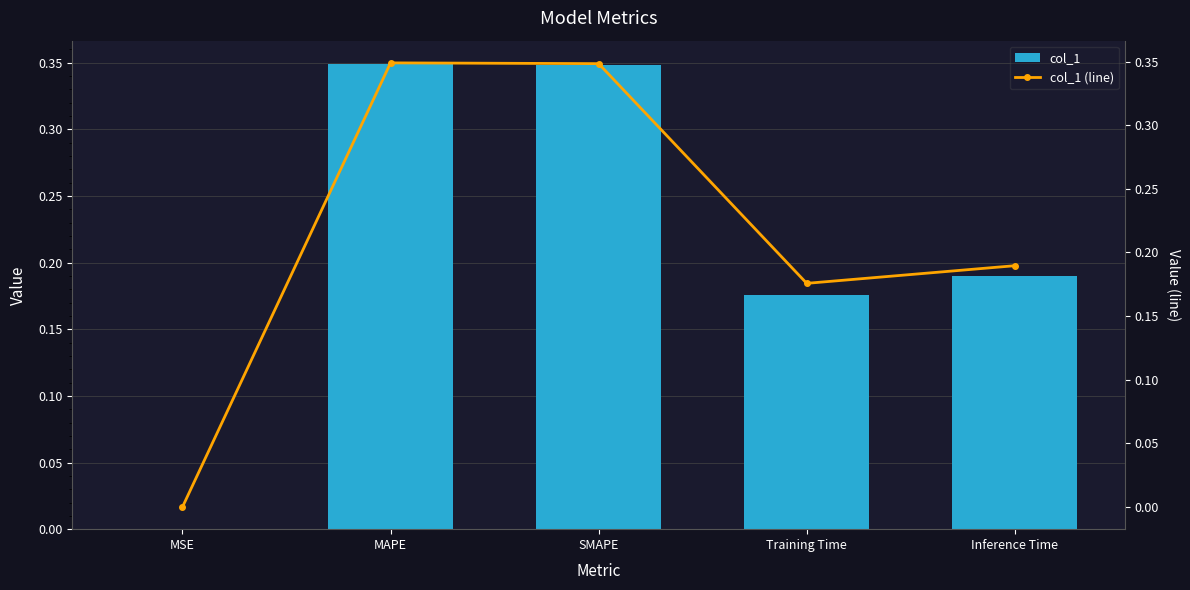

Reading right to left, list all the values displayed in this chart.

col_1: Inference Time=0.2	Training Time=0.2	SMAPE=0.3	MAPE=0.3	MSE=0.0
col_1 (line): Inference Time=0.2	Training Time=0.2	SMAPE=0.3	MAPE=0.3	MSE=0.0